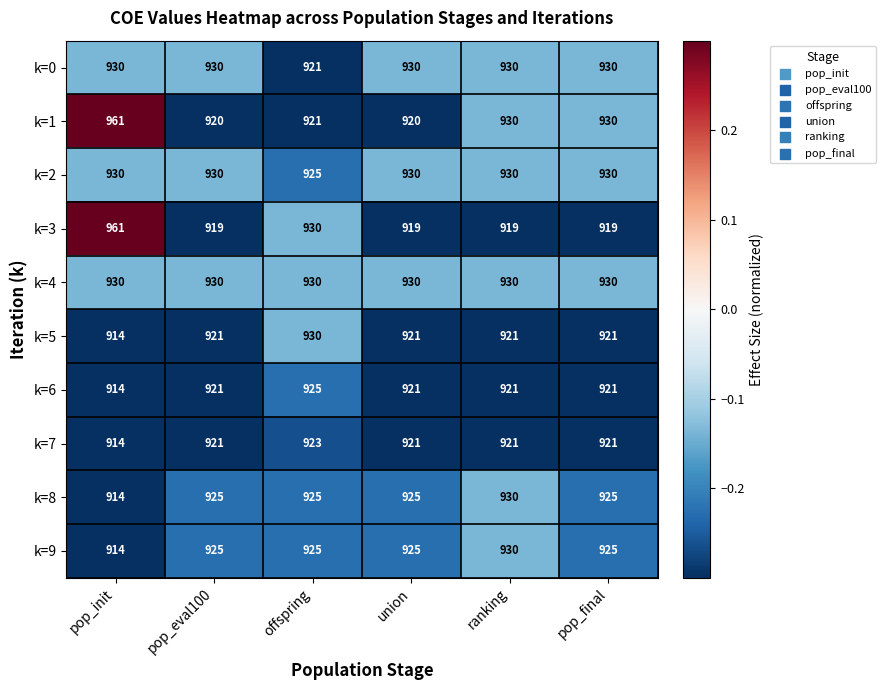

Which series has the largest total across all categories?

k=1